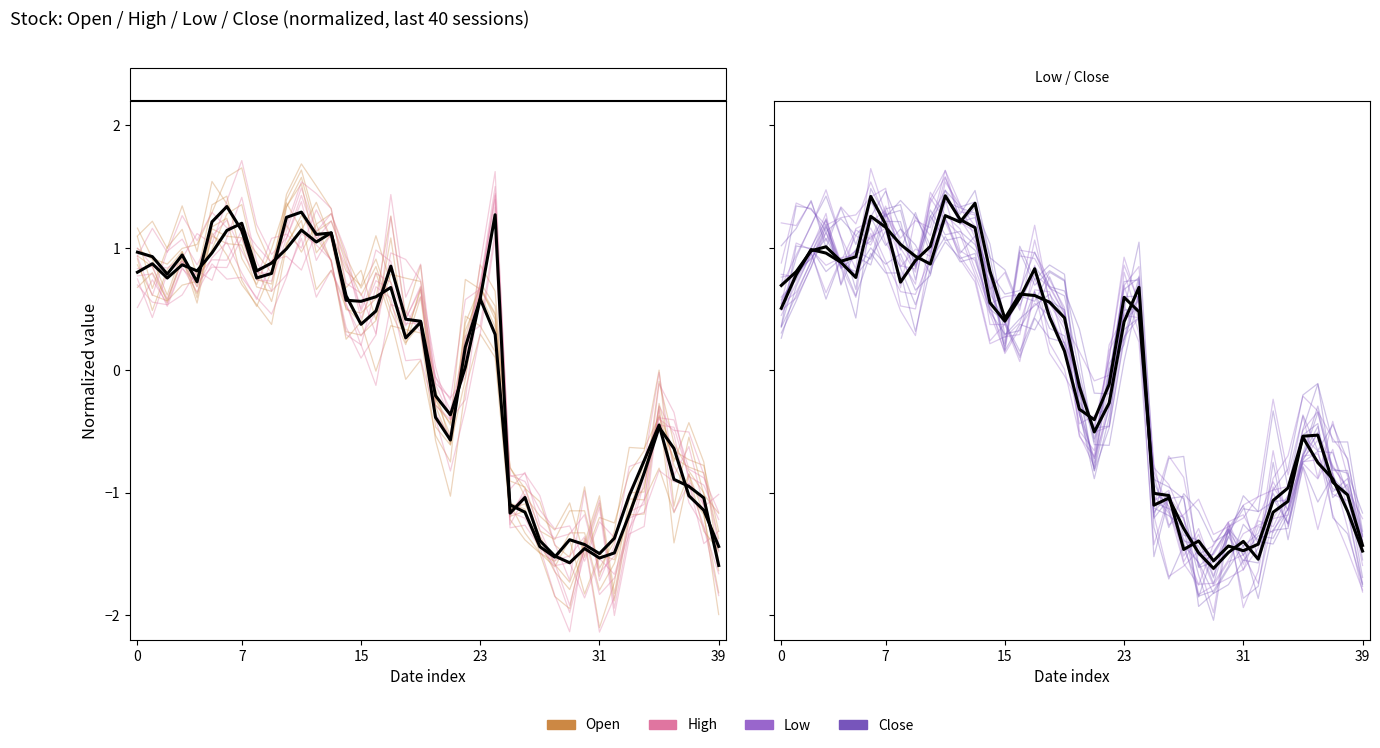

Which category has the highest value across all series?

11